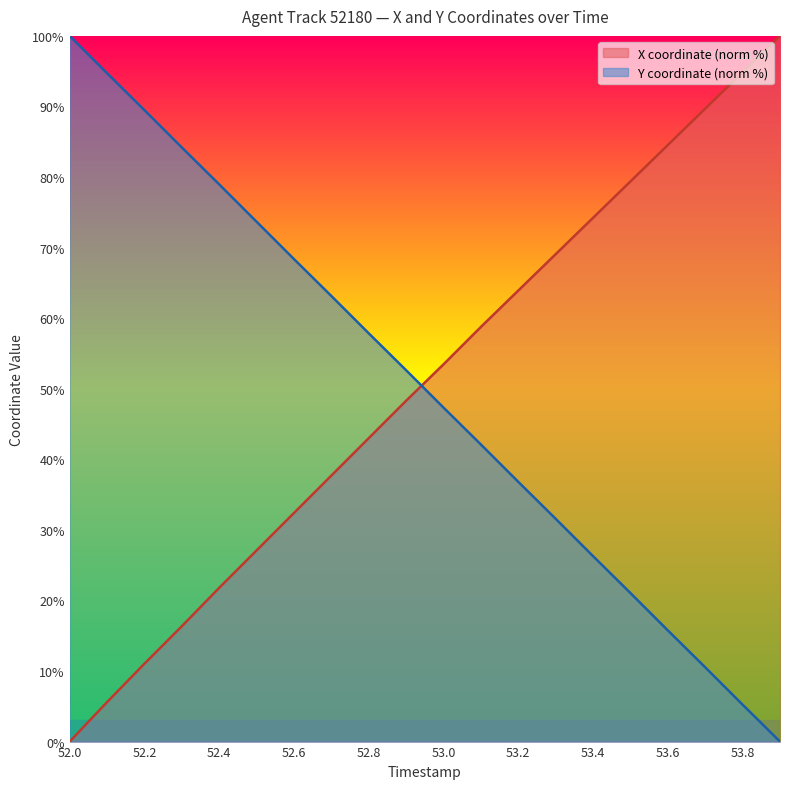

What is the label of the 6th point from the right?

53.4